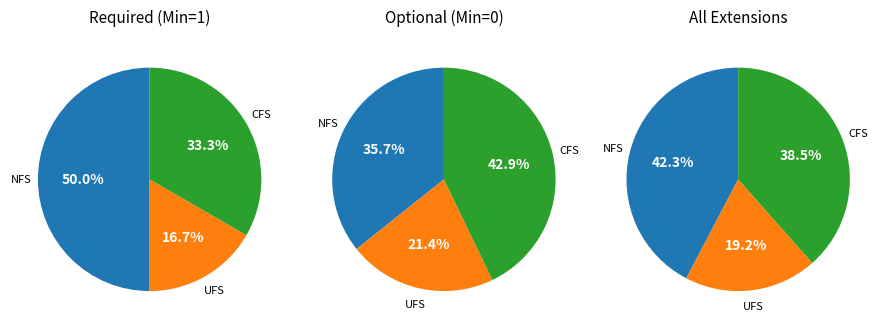

To the nearest percent, what is the difference between the largest and smallest slice percentages?

33%